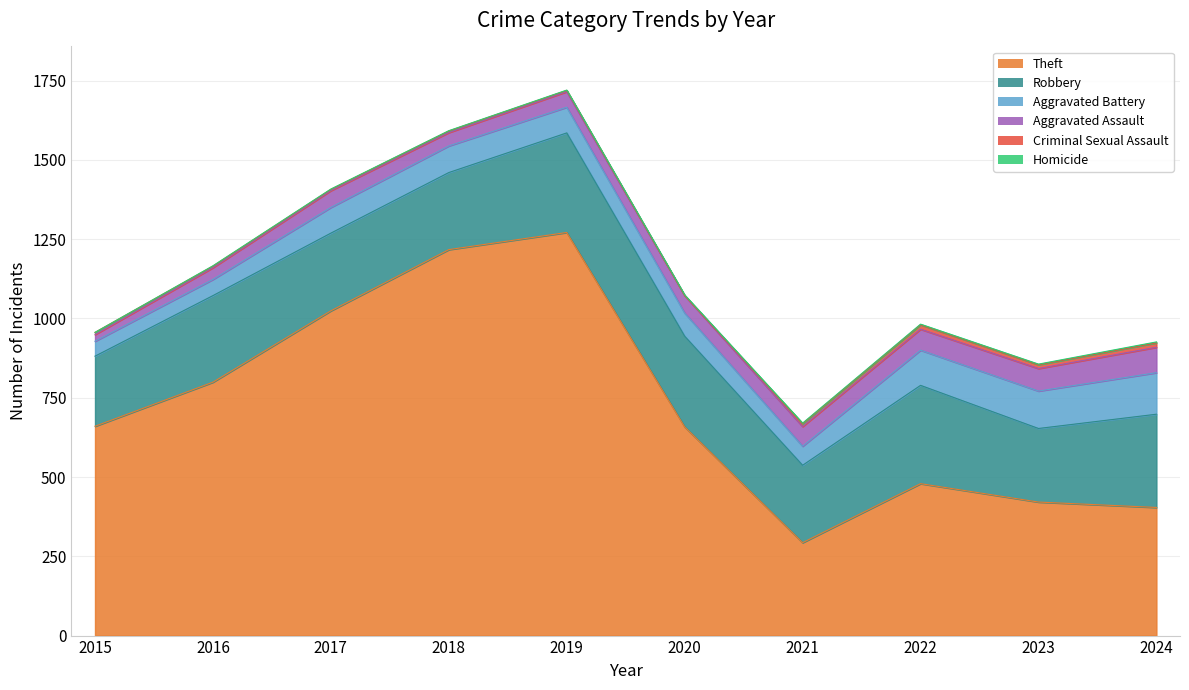

Between 2016 and 2022, which is larger?

2016